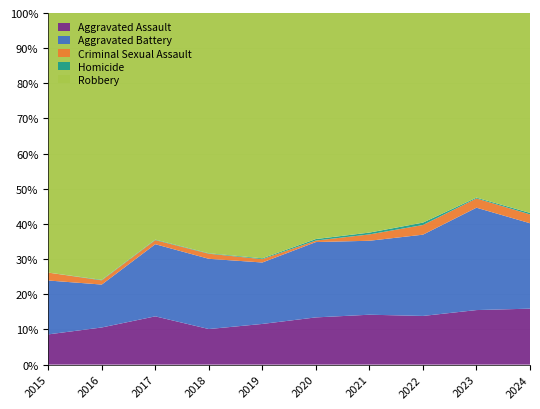

Reading left to right, extract all data points from this chart.

Aggravated Assault: 46	71	95	77	98	94	110	121	130	152
Aggravated Battery: 82	82	142	152	148	150	163	202	244	232
Criminal Sexual Assault: 12	8	8	11	8	3	14	24	22	24
Homicide: 0	1	1	1	2	3	4	6	2	4
Robbery: 395	510	446	520	591	450	484	521	440	543